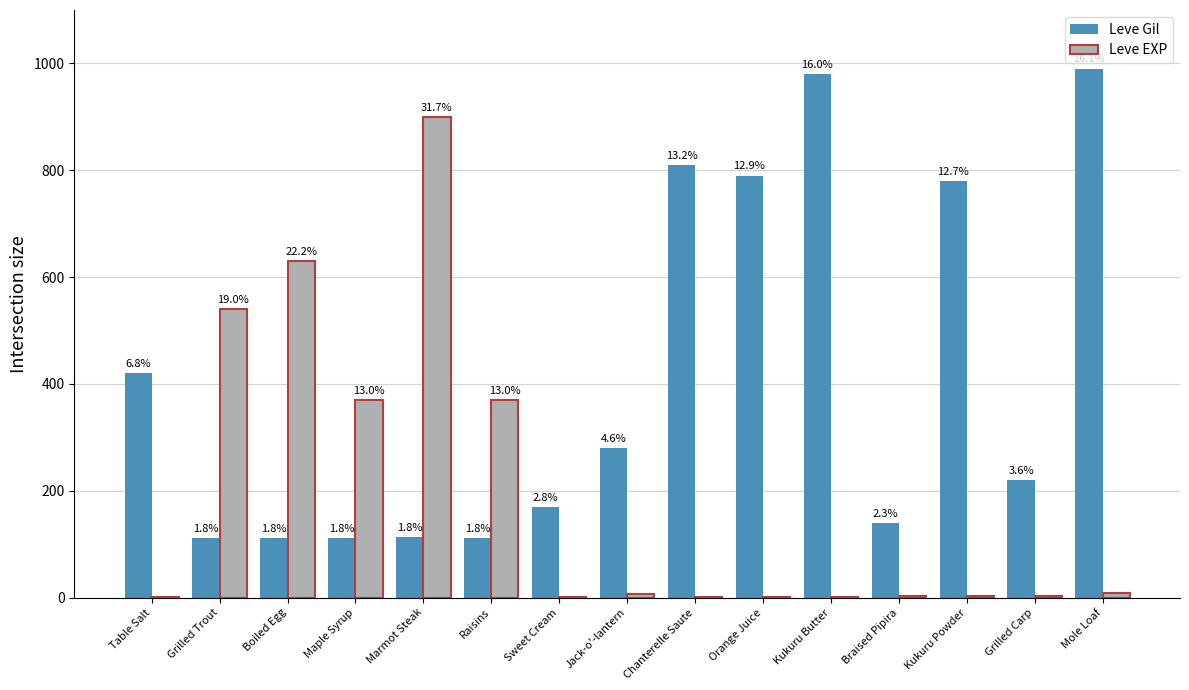

What is the label of the 10th bar from the right?

Raisins